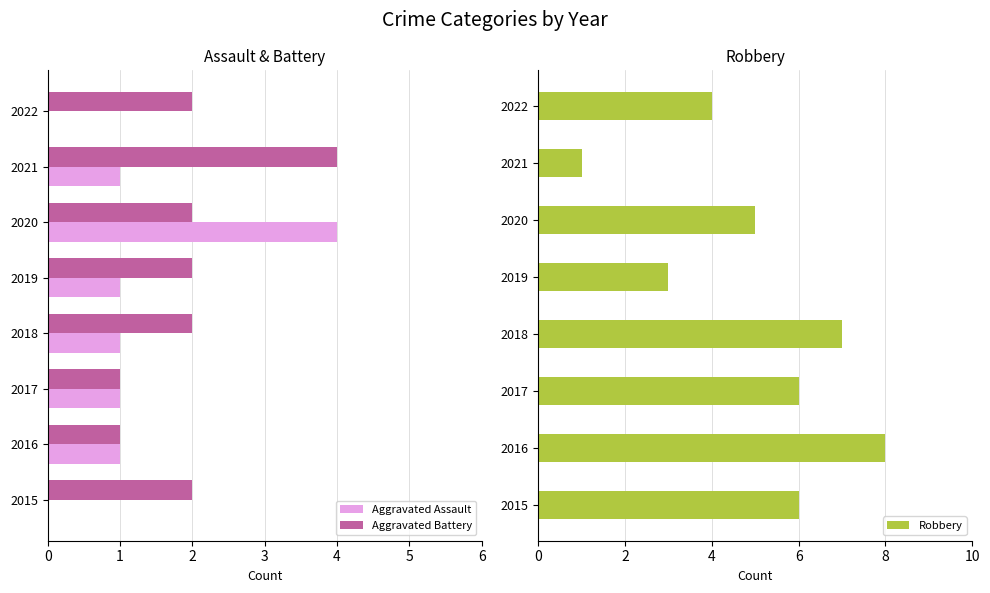

Reading right to left, what are all the values shown in this chart?

Aggravated Assault: 0	1	4	1	1	1	1	0
Aggravated Battery: 2	4	2	2	2	1	1	2
Robbery: 4	1	5	3	7	6	8	6